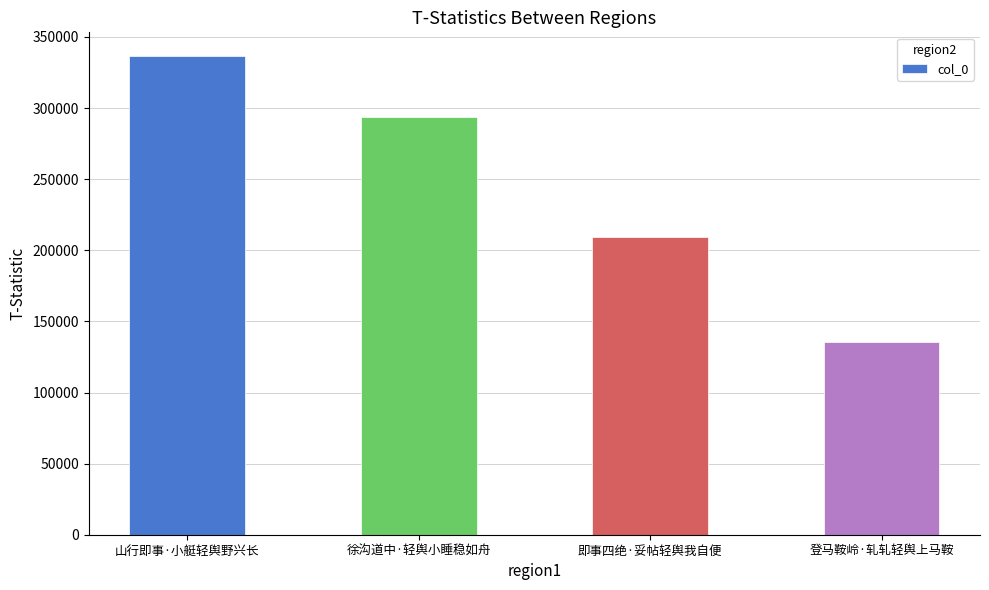

Count the values in the range 209648 to 336428.

3